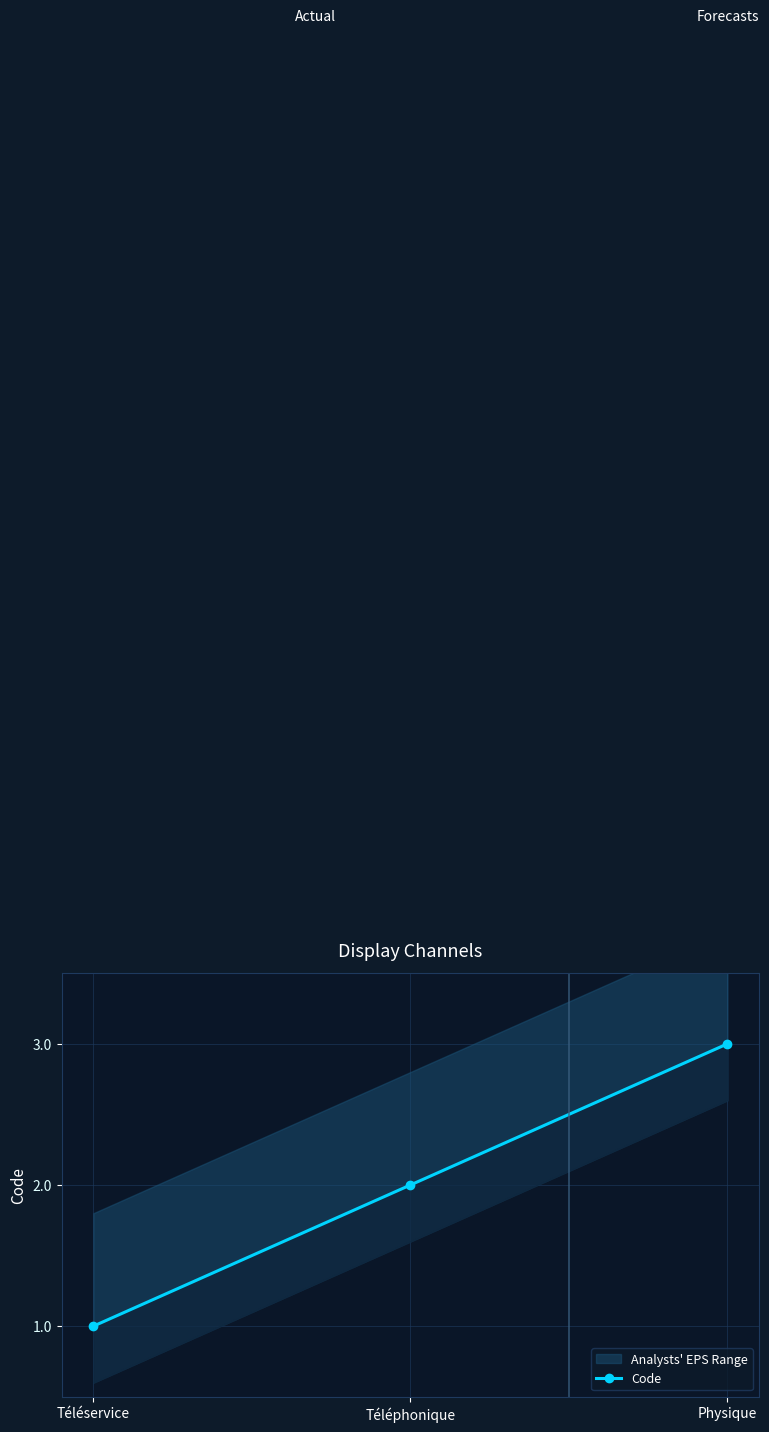

Approximately how many times larger is the value at Téléphonique compared to Téléservice?

2.0